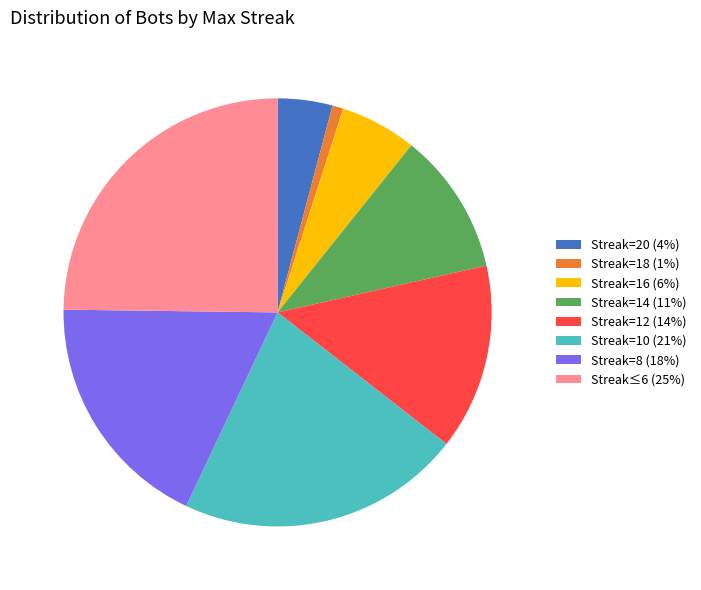

Combined, do Streak=18 (1%) and Streak≤6 (25%) account for over 50%?

No